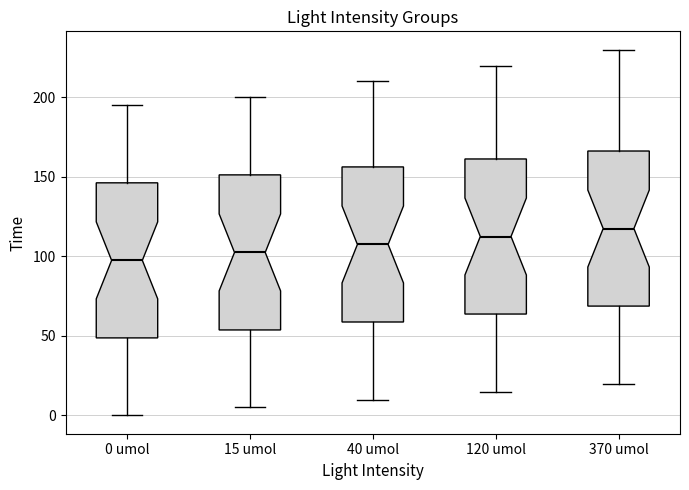

Reading left to right, read every box against the y-axis: the position of its median line, the range the box covers, and the ends of its whiskers. The values are not printed on the chart, so give them approximately, as read against the axis.

0 umol: median 100, box 50 to 145, whiskers 0 to 195
15 umol: median 105, box 55 to 150, whiskers 5 to 200
40 umol: median 110, box 60 to 155, whiskers 10 to 210
120 umol: median 115, box 65 to 160, whiskers 15 to 220
370 umol: median 120, box 70 to 165, whiskers 20 to 230